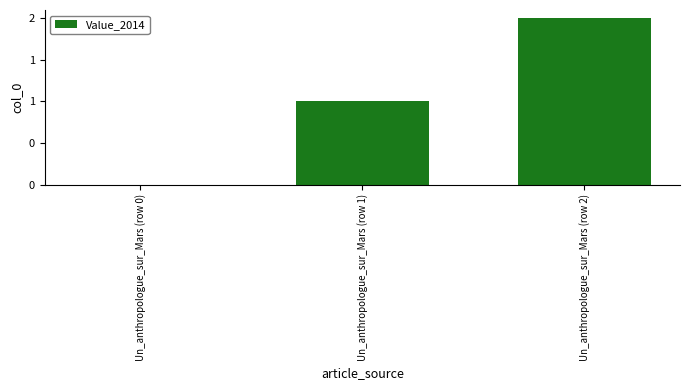

Rank the categories by value from highest to lowest.

Un_anthropologue_sur_Mars (row 2), Un_anthropologue_sur_Mars (row 1), Un_anthropologue_sur_Mars (row 0)